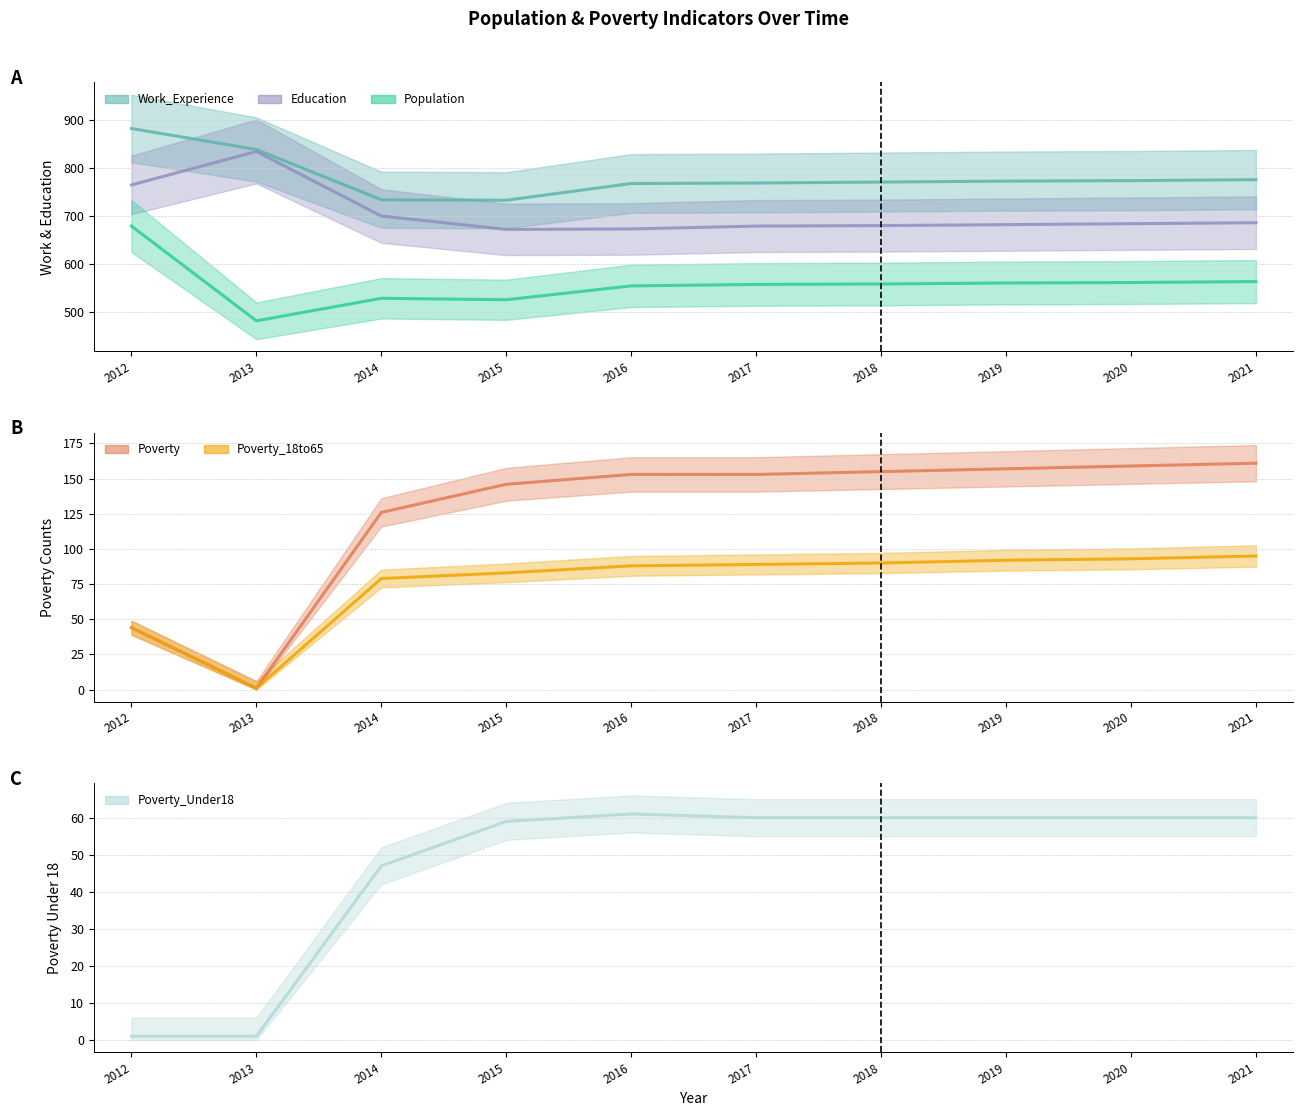

True or false: Population and Poverty_Under18 intersect in this chart.

False